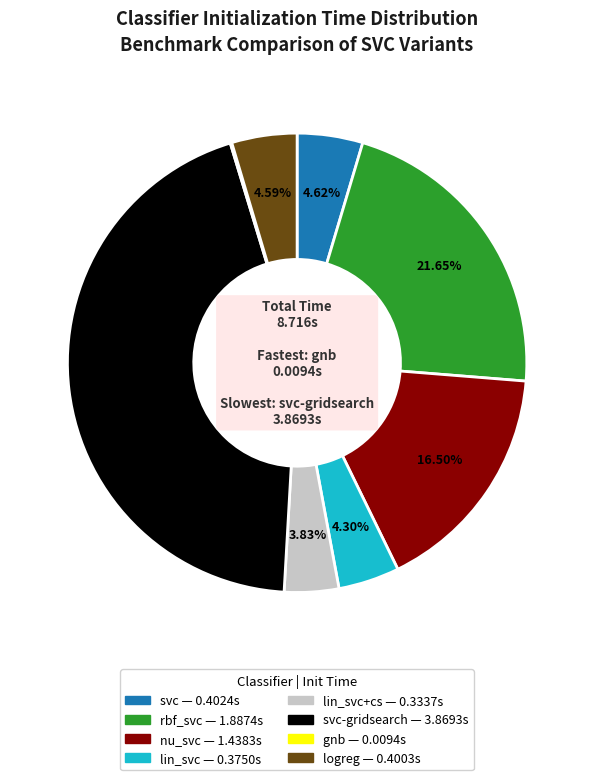

Is there any slice that represents more than half of the pie?

No